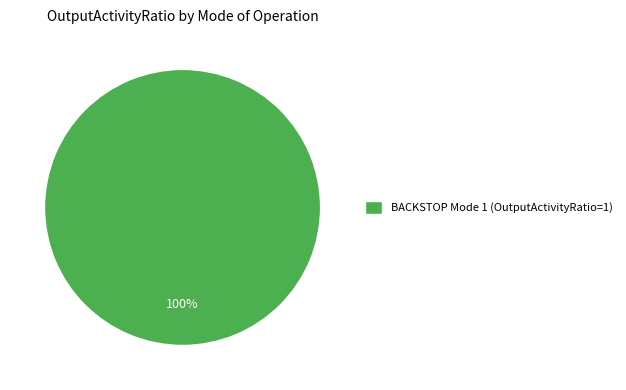

To the nearest percent, what percentage of the pie is BACKSTOP Mode 1 (OutputActivityRatio=1)?

100%